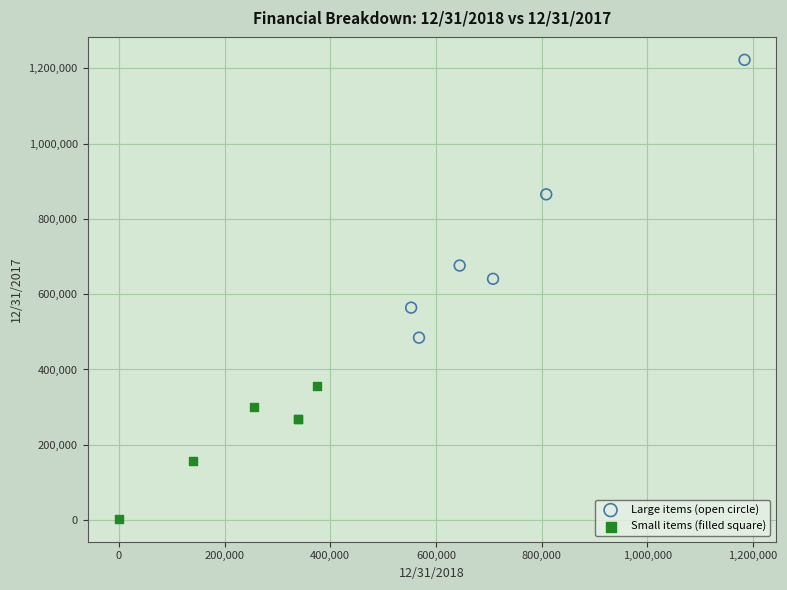

Which series reaches the maximum Y coordinate?

Large items (open circle)